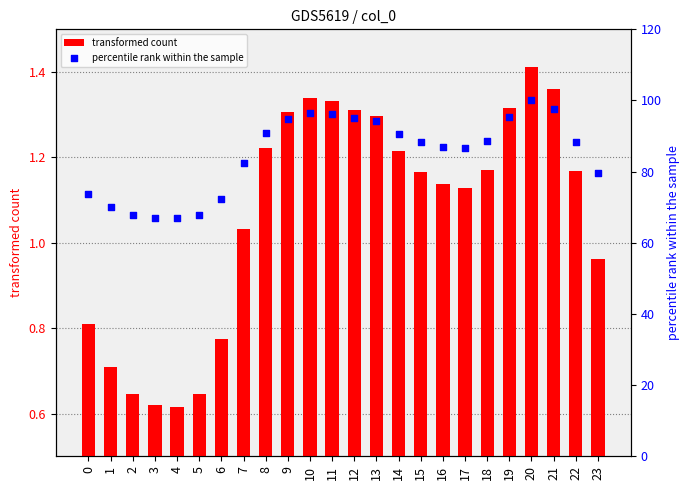

What are all the series names shown in the legend?

transformed count, percentile rank within the sample